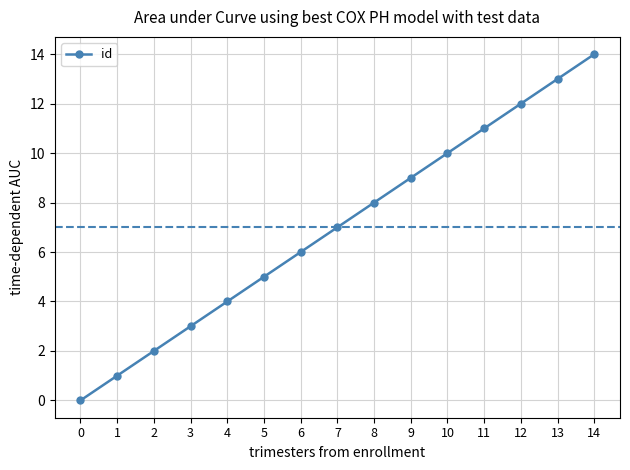

At which category does the chart reach its peak across all series?

14